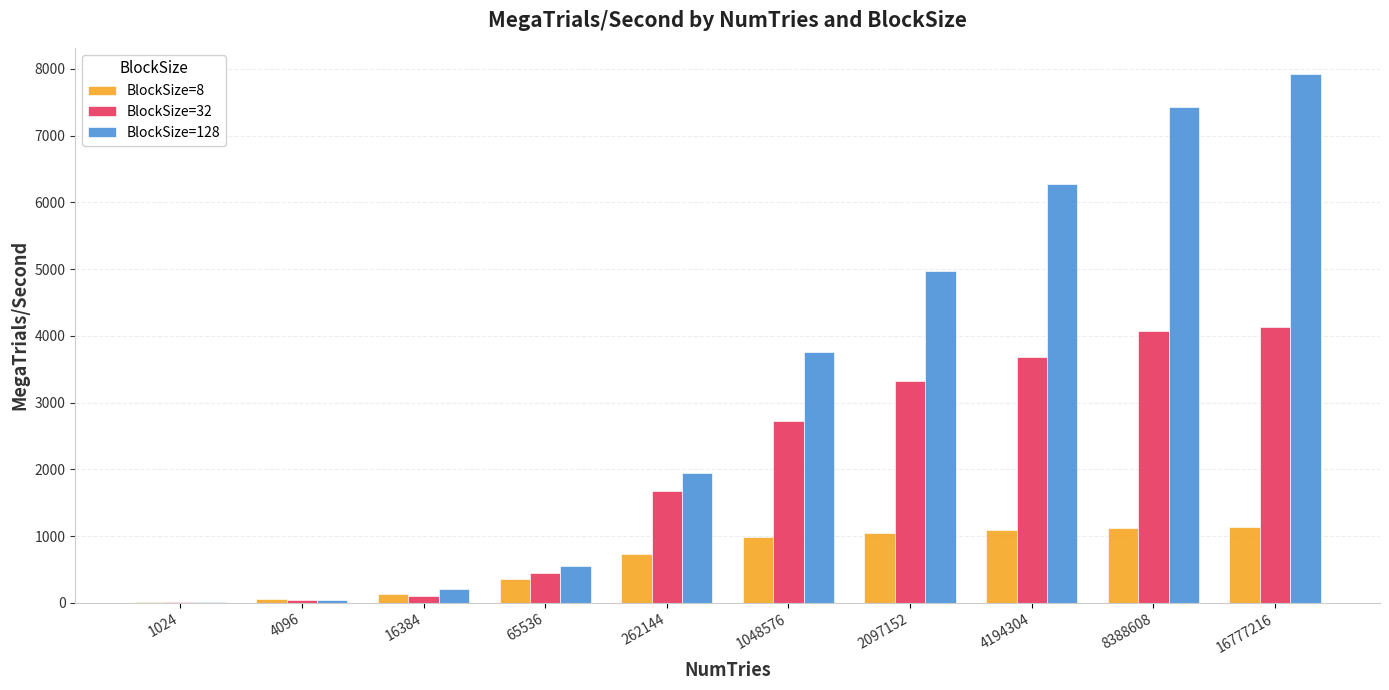

What is the greatest value displayed?

7919.9